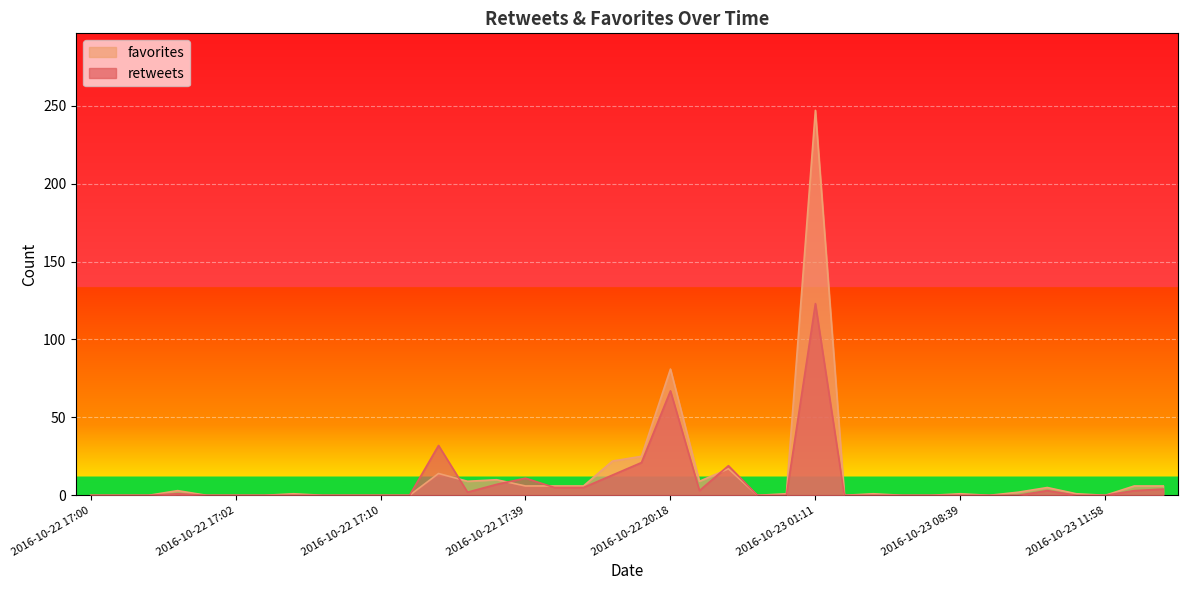

How many values in retweets are above zero?

16